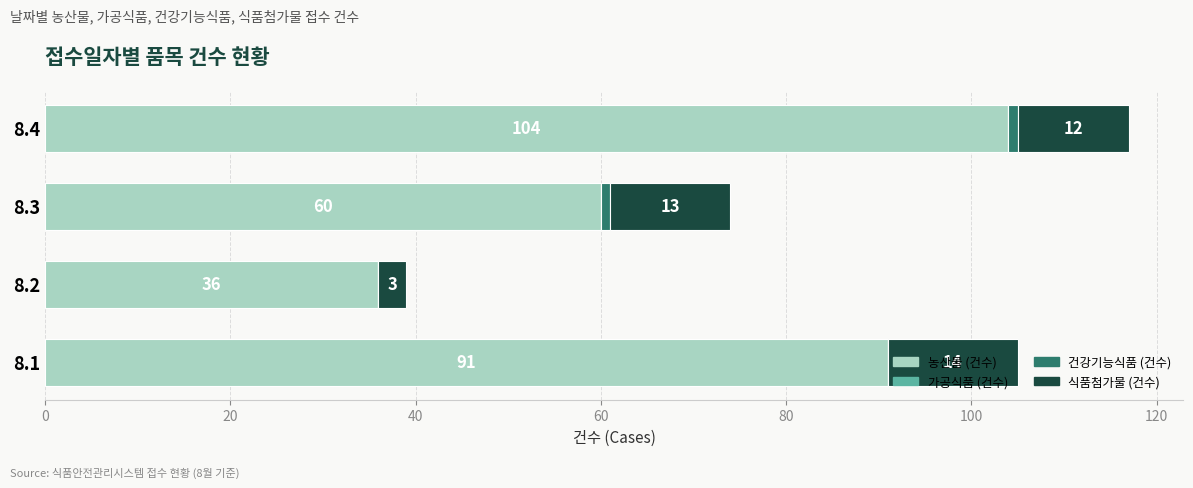

What is the approximate value of 농산물 (건수) at 8.4, to the nearest 5?

105